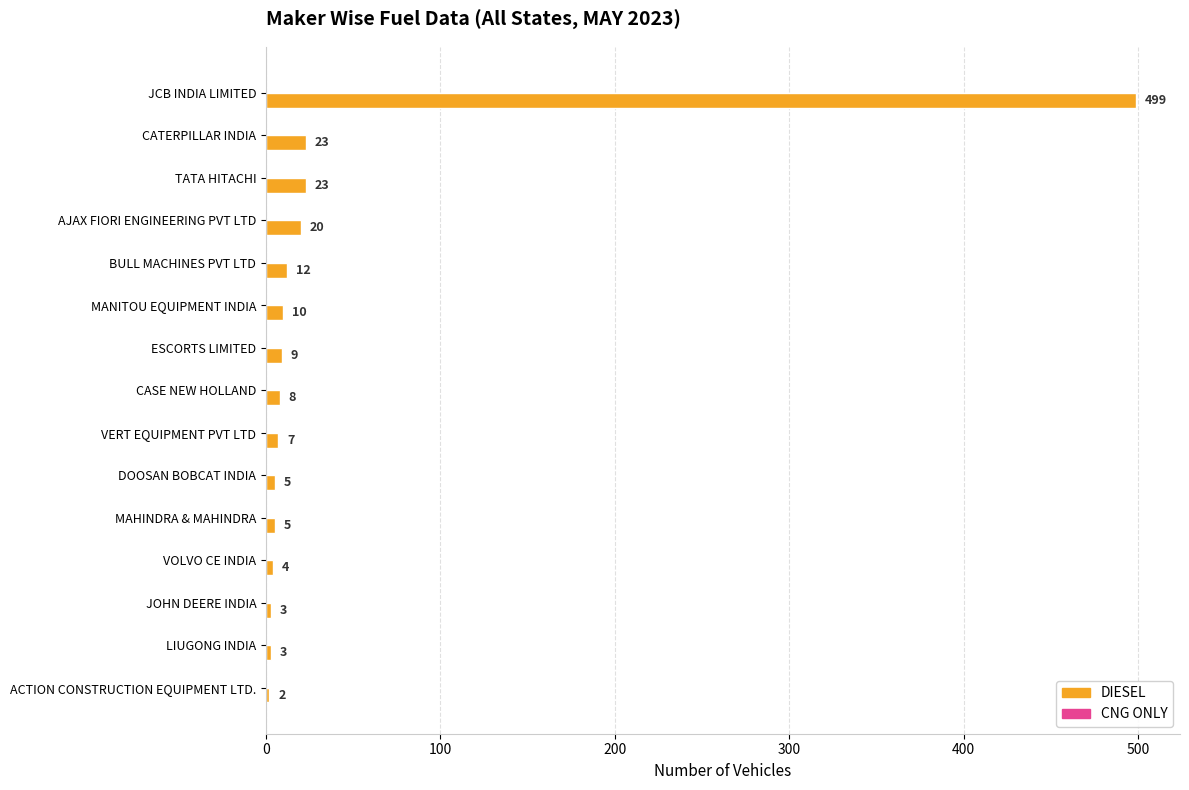

Reading top to bottom, list all the values displayed in this chart.

JCB INDIA LIMITED=499	CATERPILLAR INDIA=23	TATA HITACHI=23	AJAX FIORI ENGINEERING PVT LTD=20	BULL MACHINES PVT LTD=12	MANITOU EQUIPMENT INDIA=10	ESCORTS LIMITED=9	CASE NEW HOLLAND=8	VERT EQUIPMENT PVT LTD=7	DOOSAN BOBCAT INDIA=5	MAHINDRA & MAHINDRA=5	VOLVO CE INDIA=4	JOHN DEERE INDIA=3	LIUGONG INDIA=3	ACTION CONSTRUCTION EQUIPMENT LTD.=2